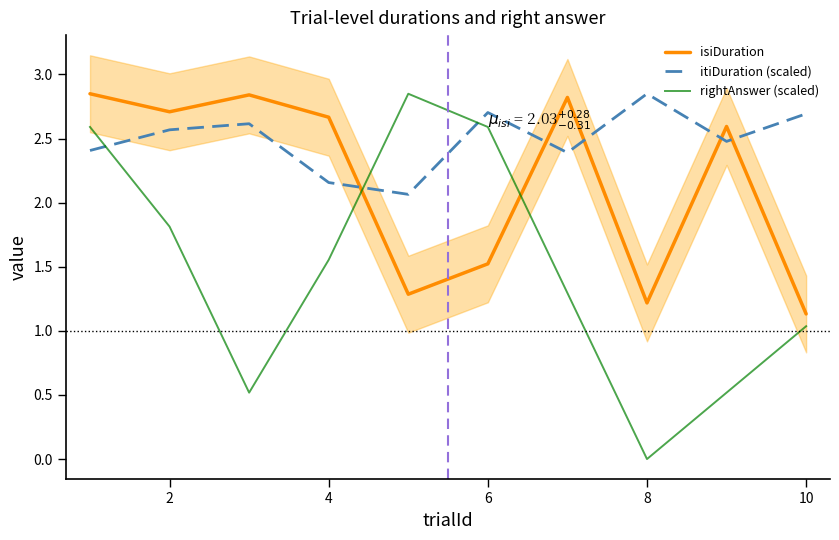

In isiDuration, how many points are higher than both neighbors (excluding endpoints)?

3